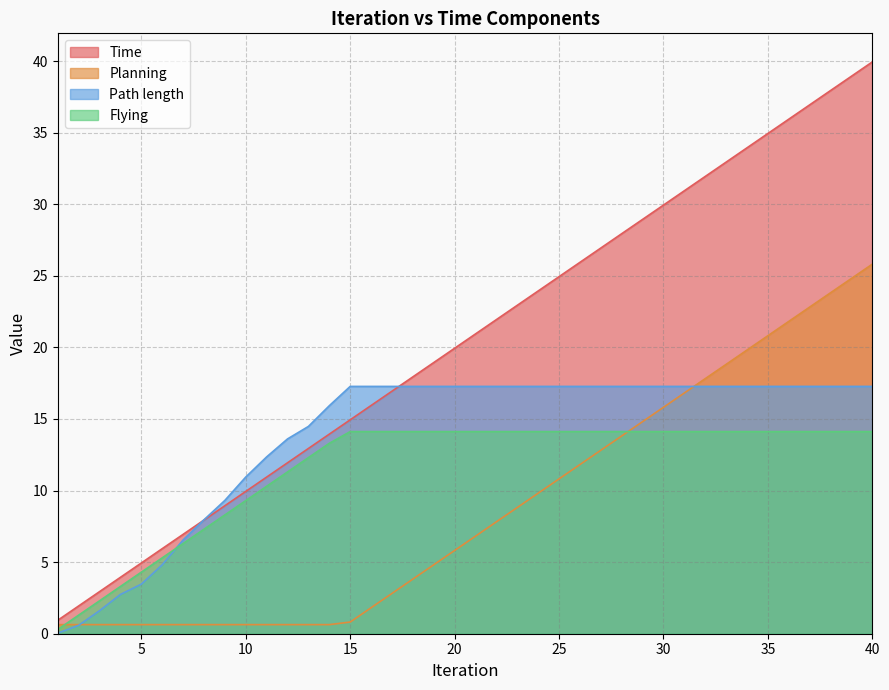

Which category has the lowest value in the Time series?

1